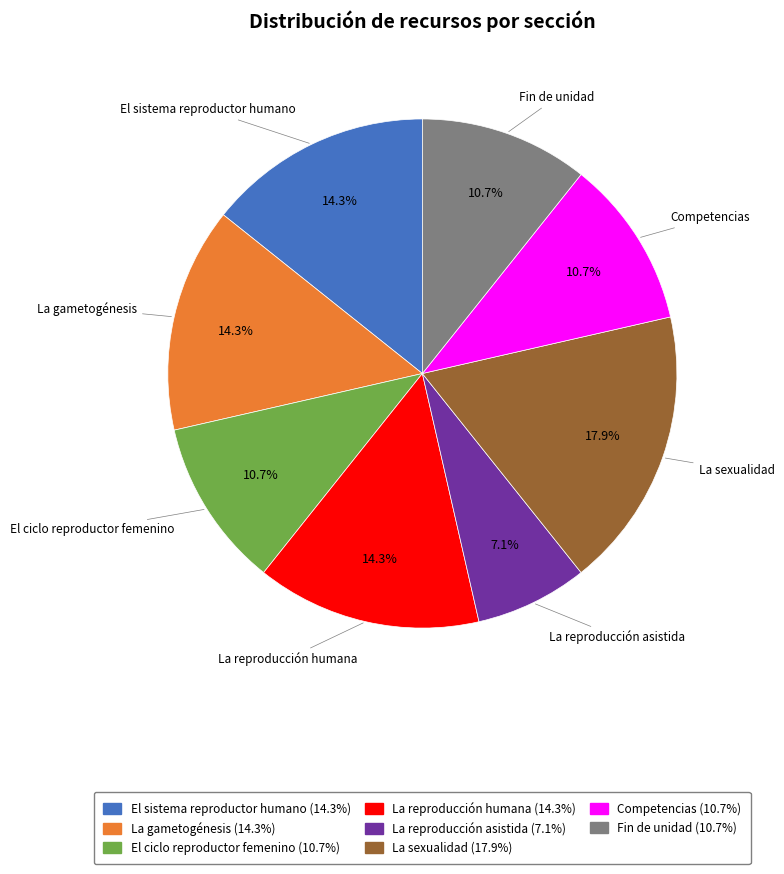

Is it true that La sexualidad is 18% of the pie?

True